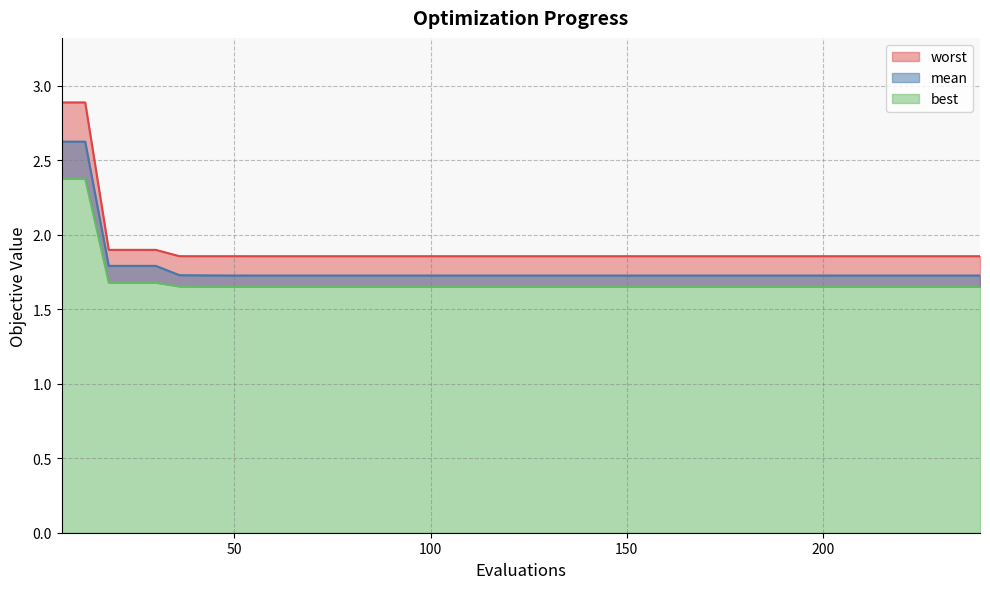

The value of best at 180 is 2.9. True or false?

False